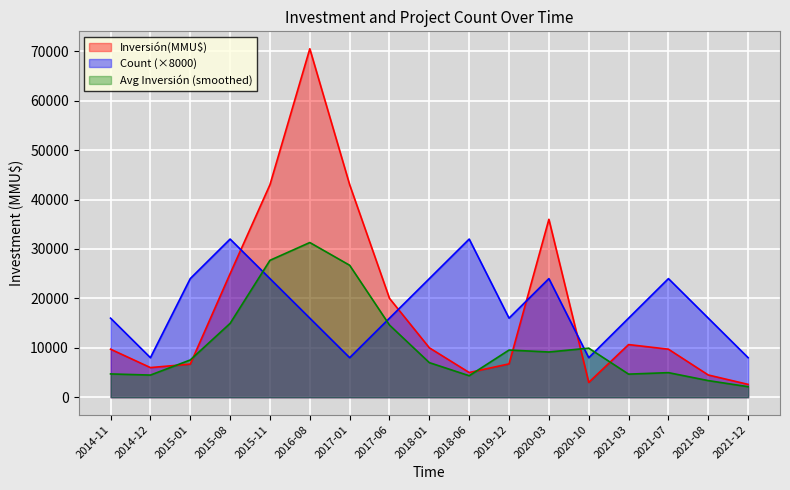

In Inversión(MMU$), how many points are higher than both neighbors (excluding endpoints)?

3